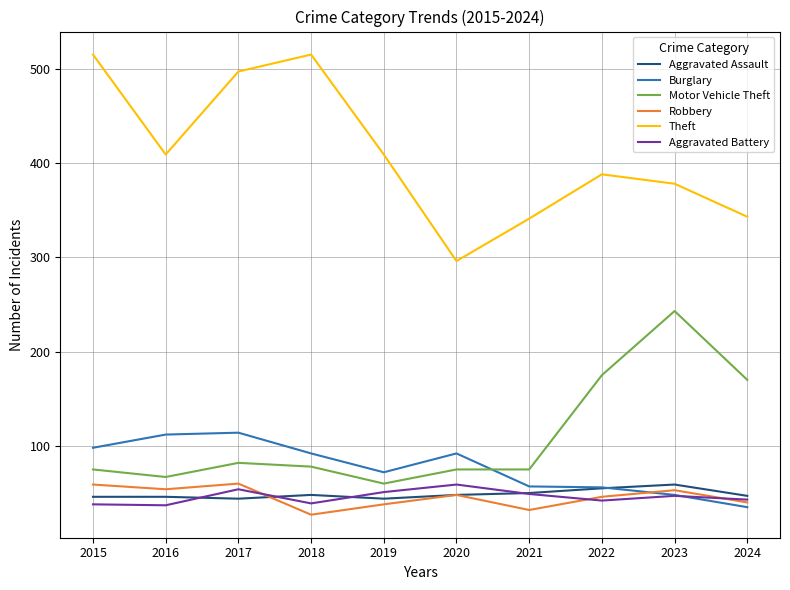

What is the maximum value shown in the chart?

515